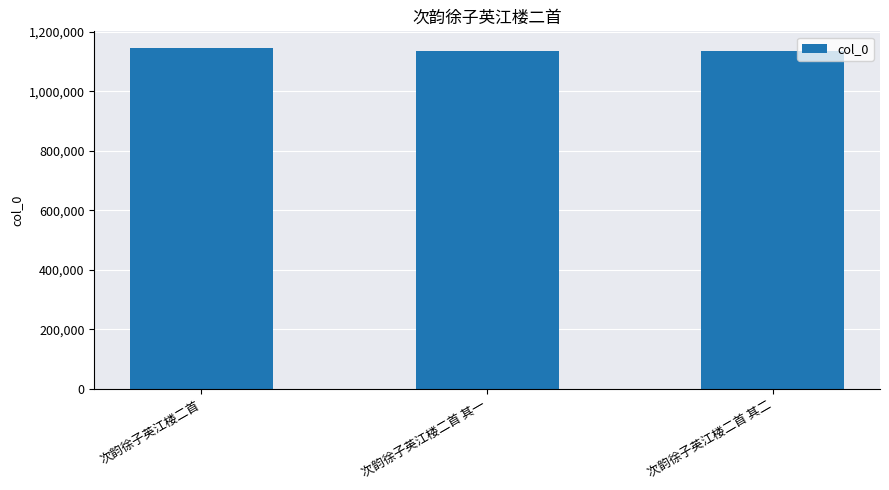

What is the difference between the maximum and minimum values?

9022